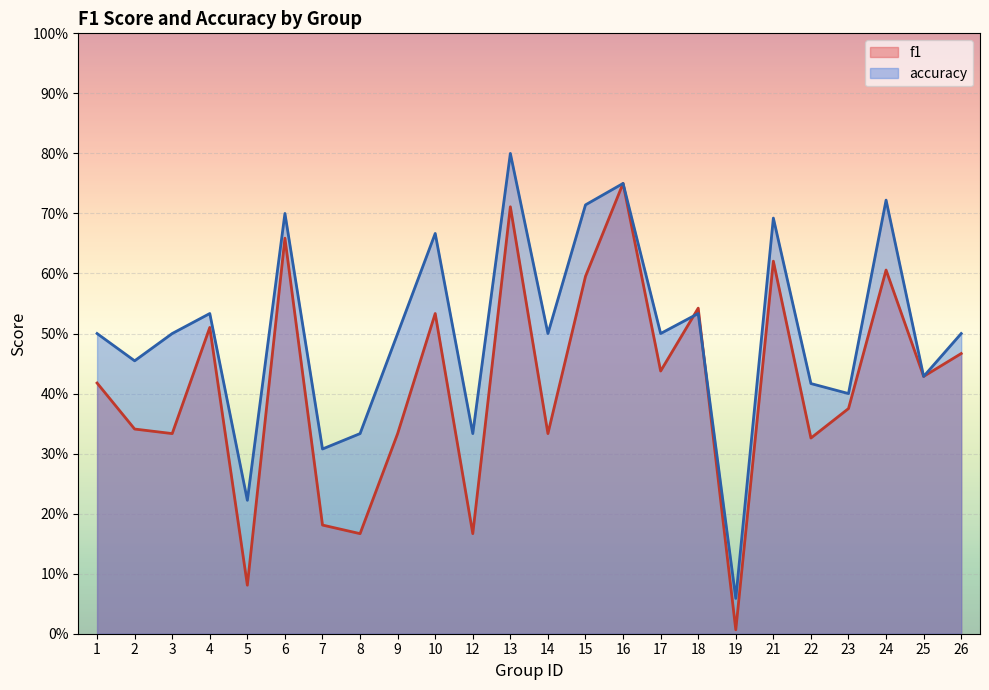

The value of accuracy at 14 is 0.5. True or false?

True